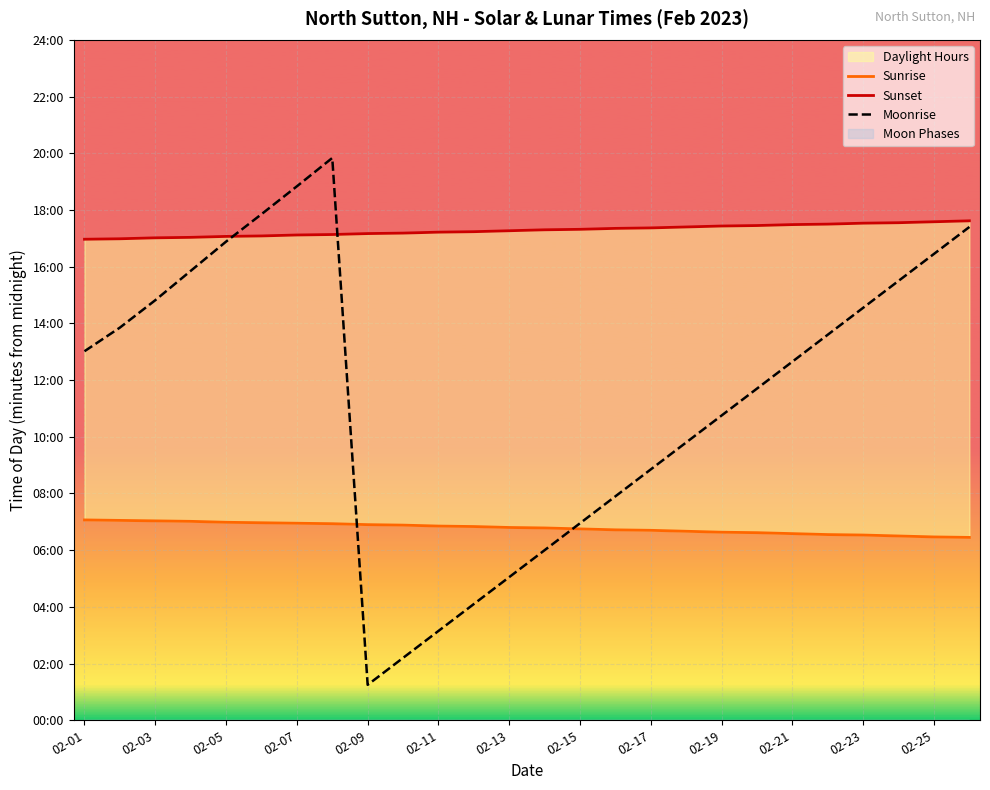

How many intersections are there between Sunset and Moonrise?

2